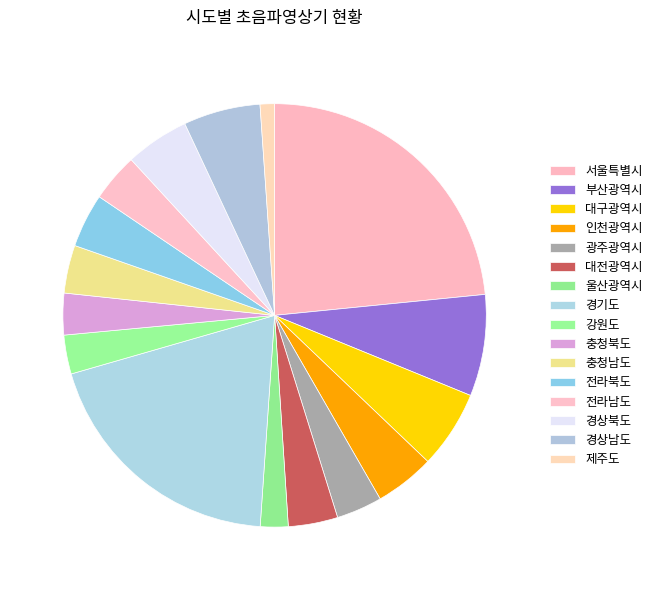

Count the number of slices in the pie.

16